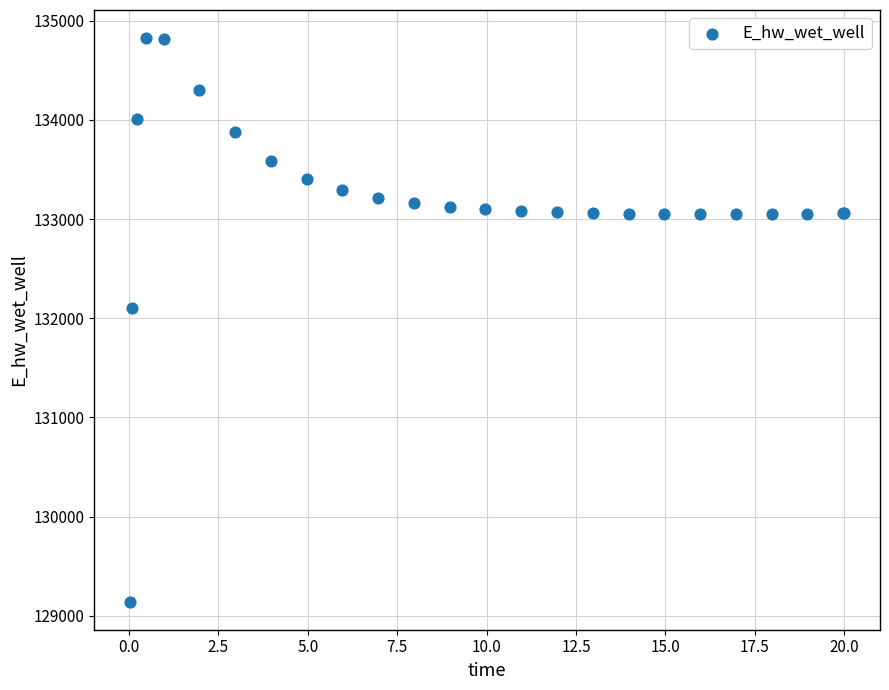

What Y value in the scatter plot is closest to 131984?

132108.1